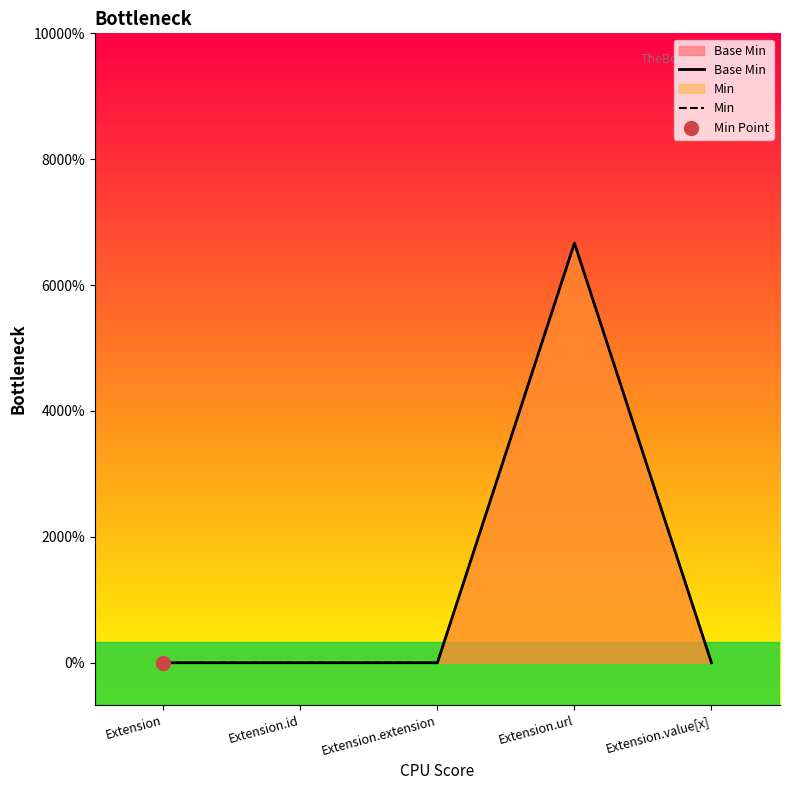

At how many categories does at least one series exceed 0?

1